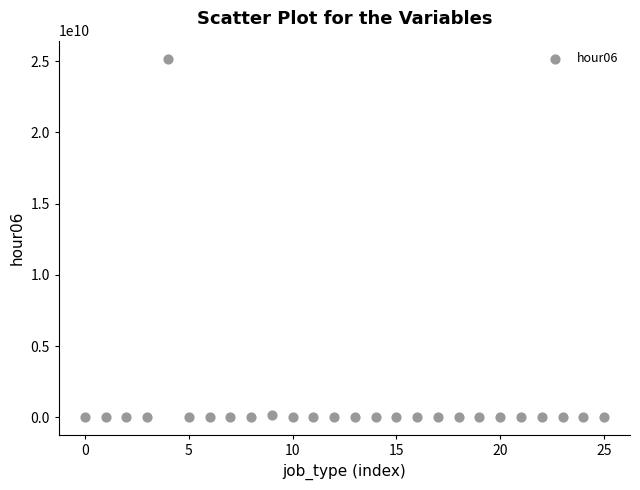

What is the range of Y values (max minus min)?

25172686088